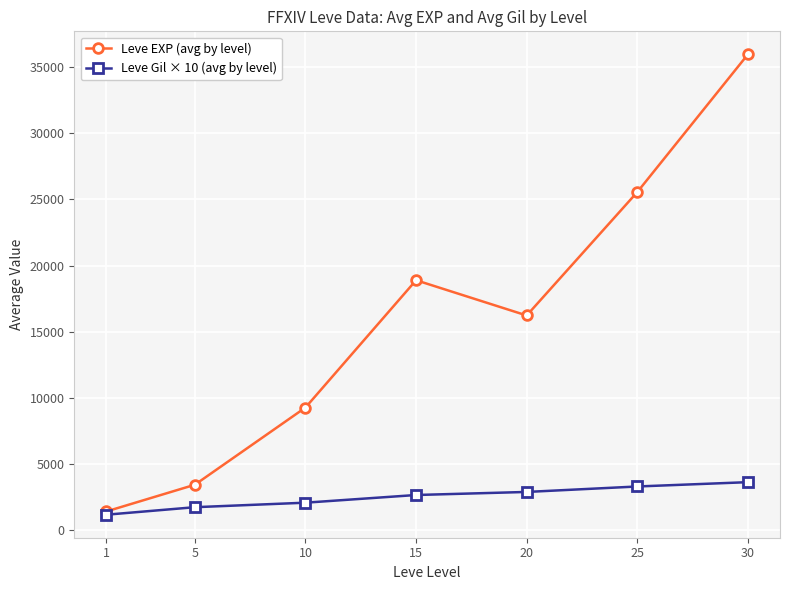

What is the difference between the highest and lowest values at 25?

22293.3